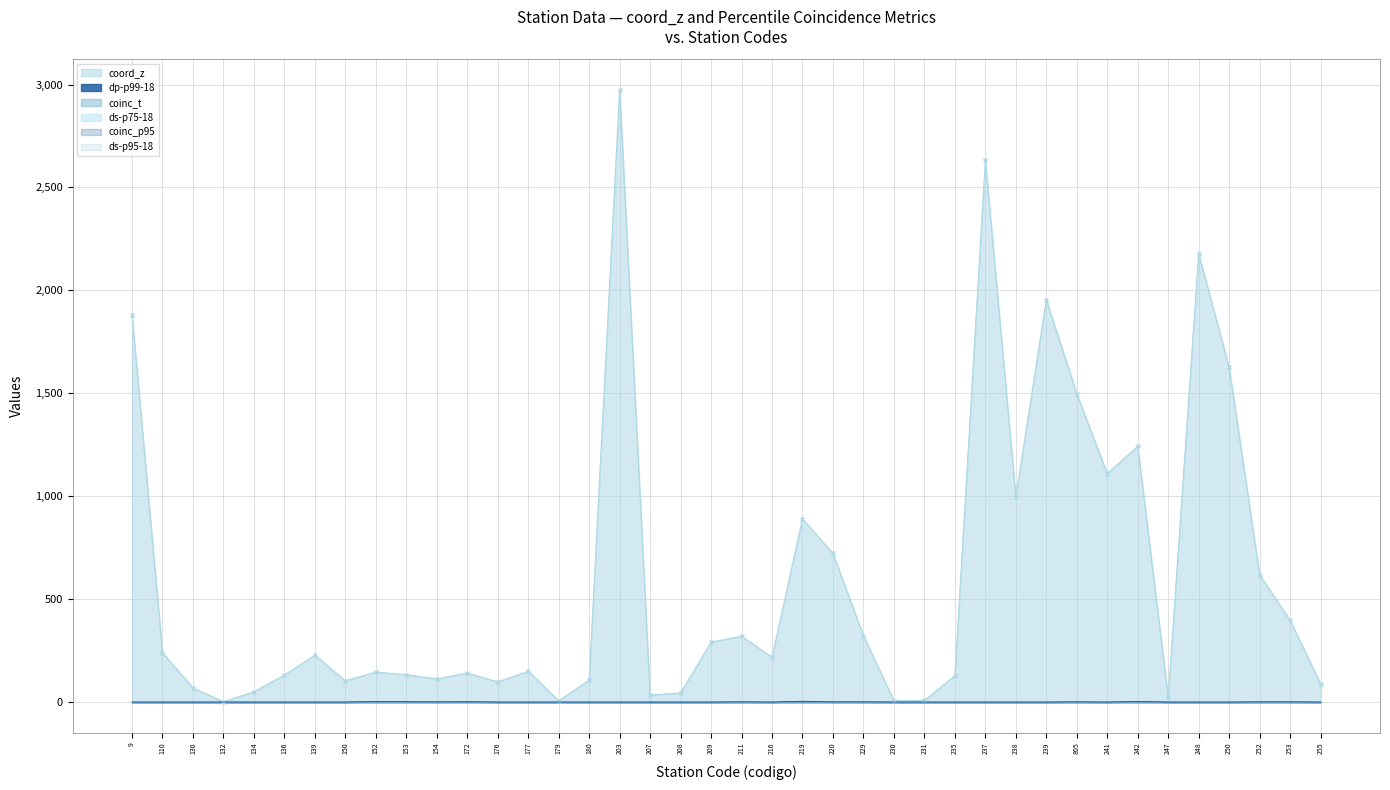

True or false: ds-p95-18 and ds-p75-18 cross at least once.

False